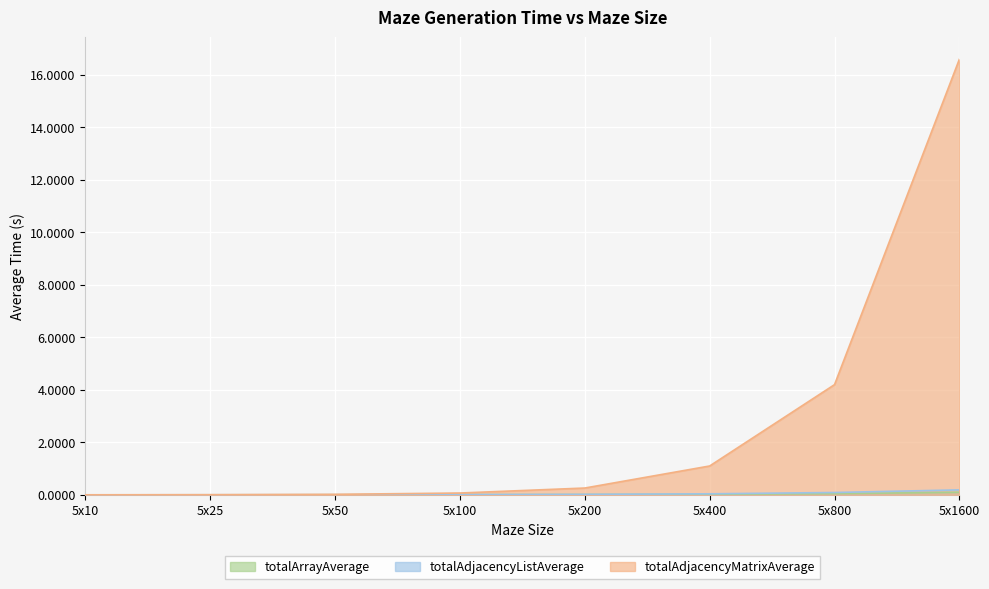

Does the chart display data point markers on the line(s)?

No